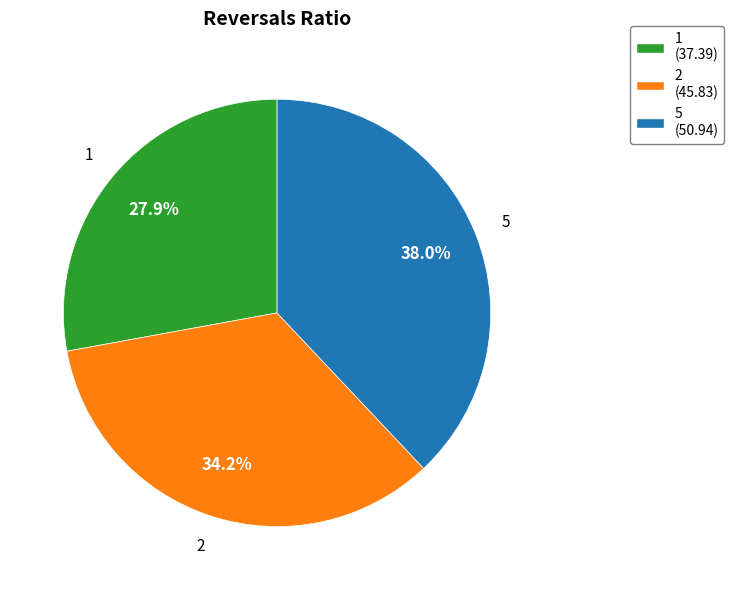

Which category has the biggest portion of the pie?

5